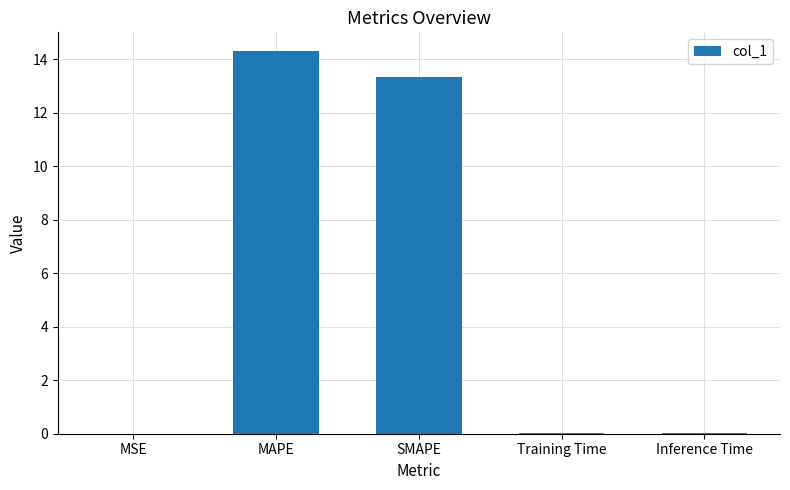

What is the sum of all values?

27.6